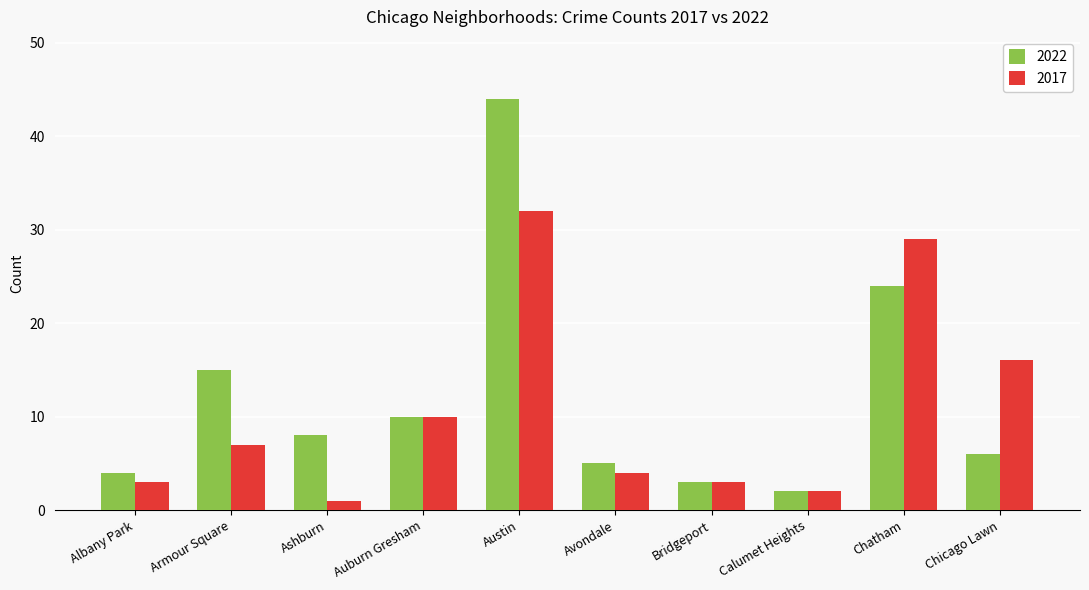

Reading right to left, list all the values displayed in this chart.

2022: 6	24	2	3	5	44	10	8	15	4
2017: 16	29	2	3	4	32	10	1	7	3